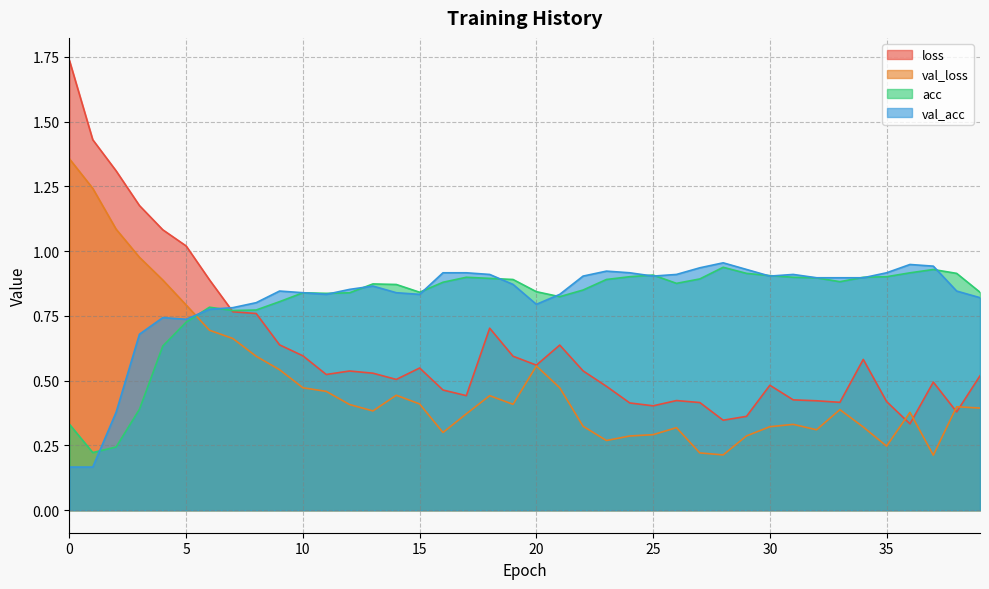

What is the difference between the second highest and minimum values in the val_acc series?

0.8